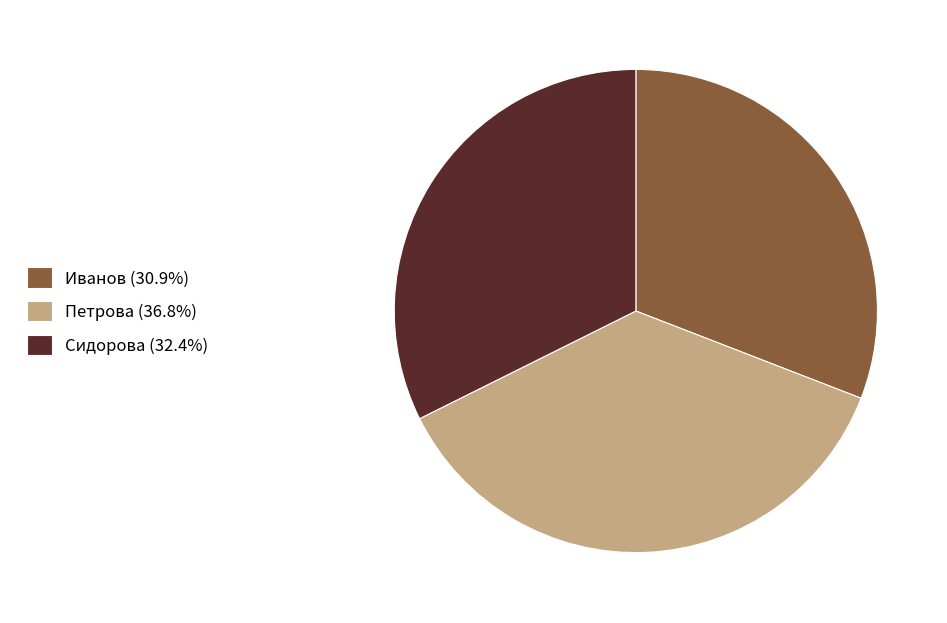

Is Иванов (30.9%) the majority of the pie?

No